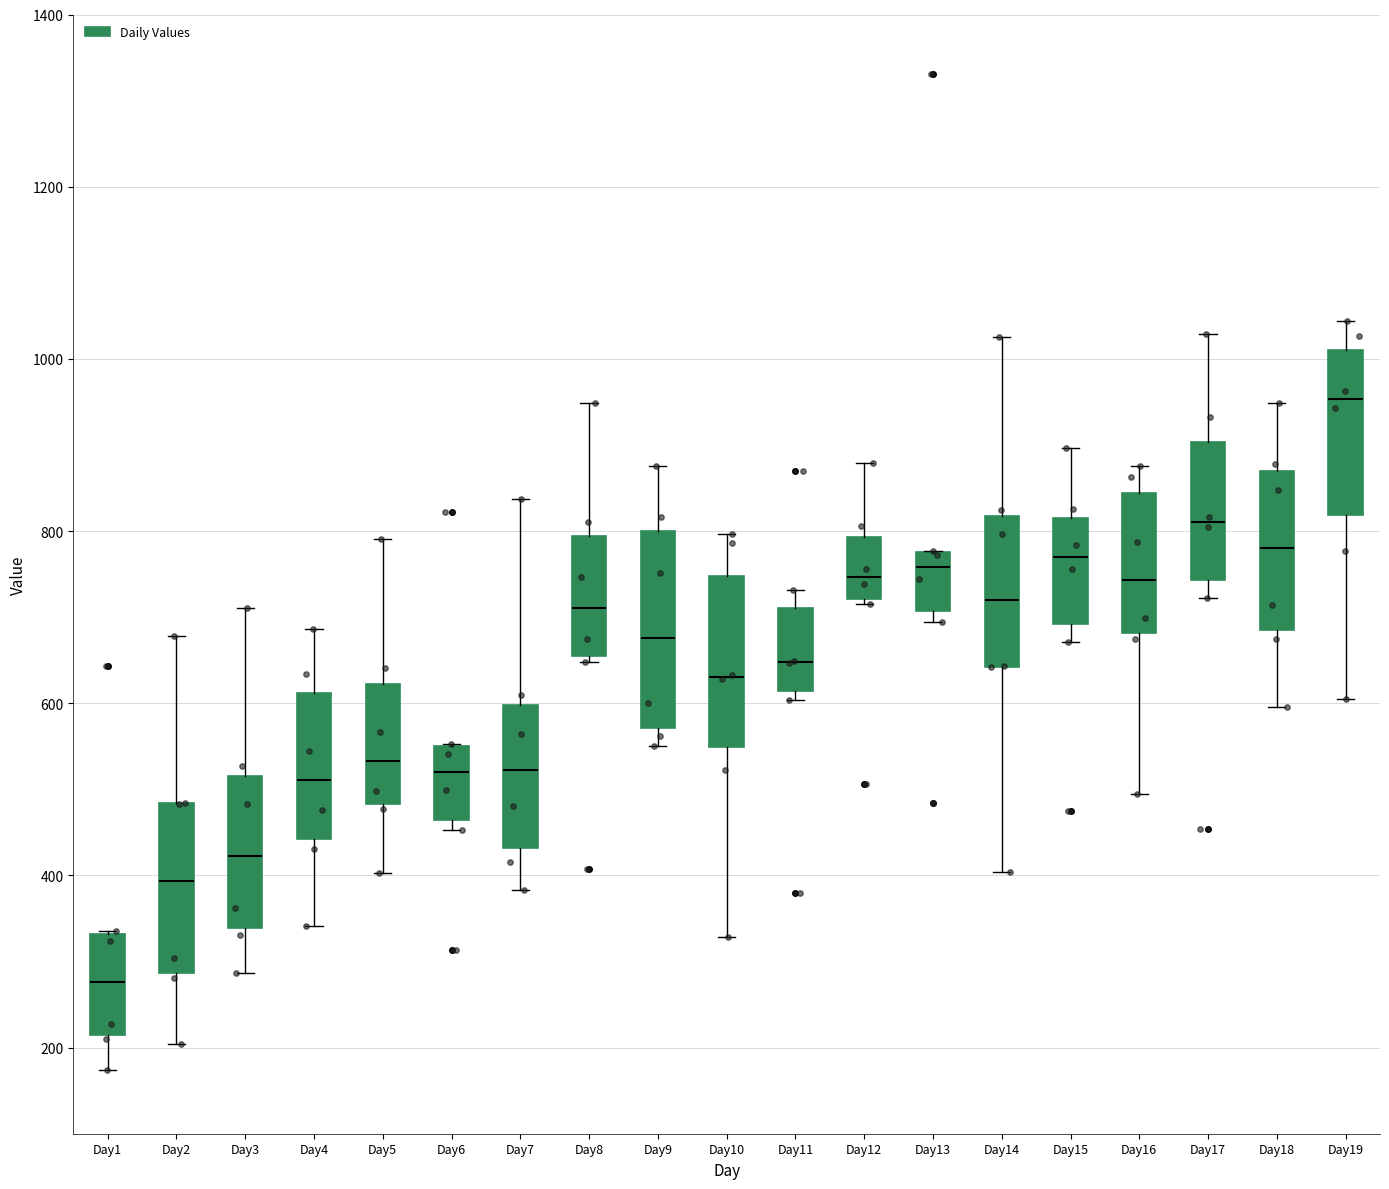

Which box has the highest median line?

Day19